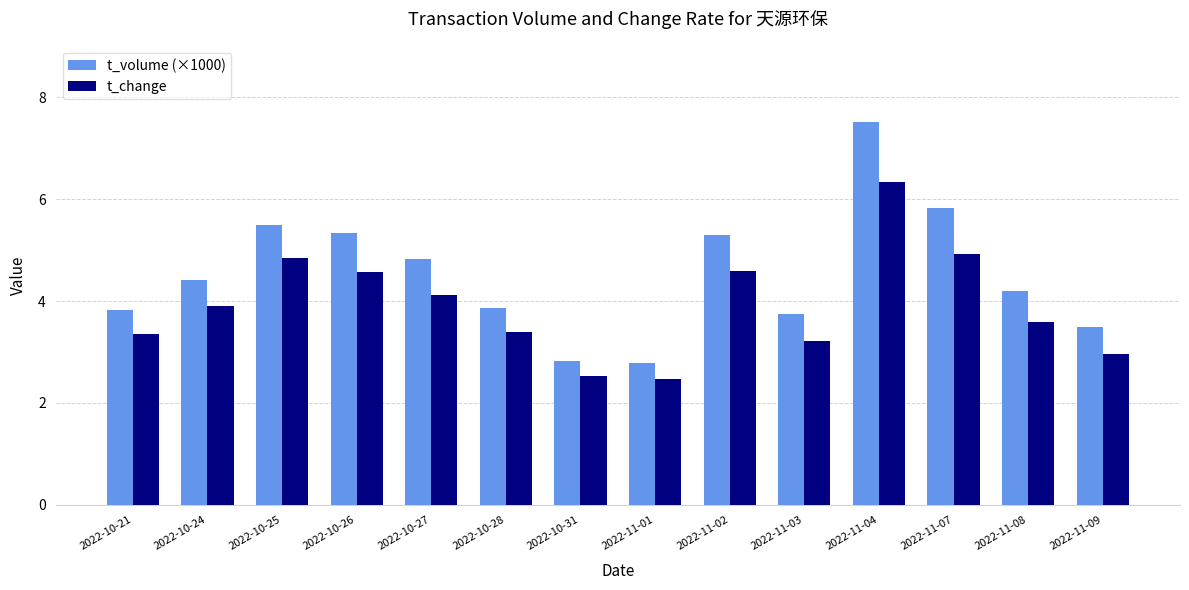

What is the label of the 7th bar from the right?

2022-11-01